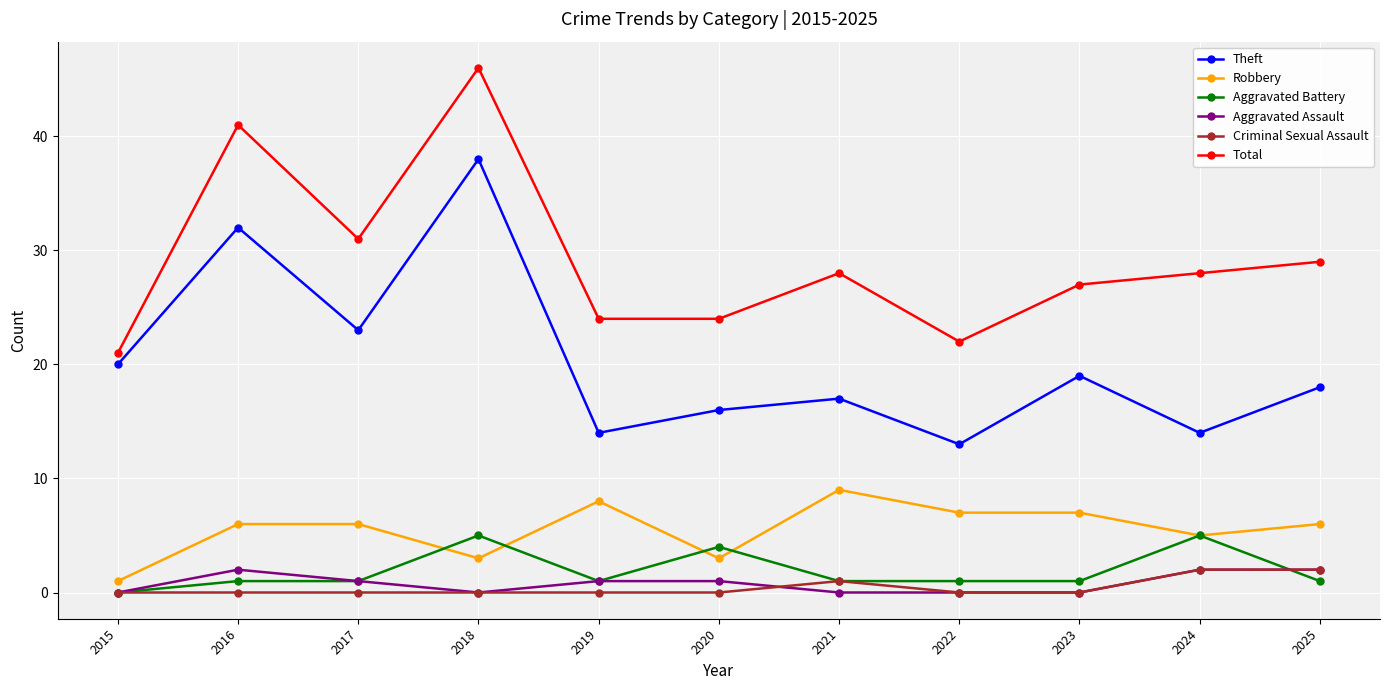

What is the total value across all series at 2019?

48